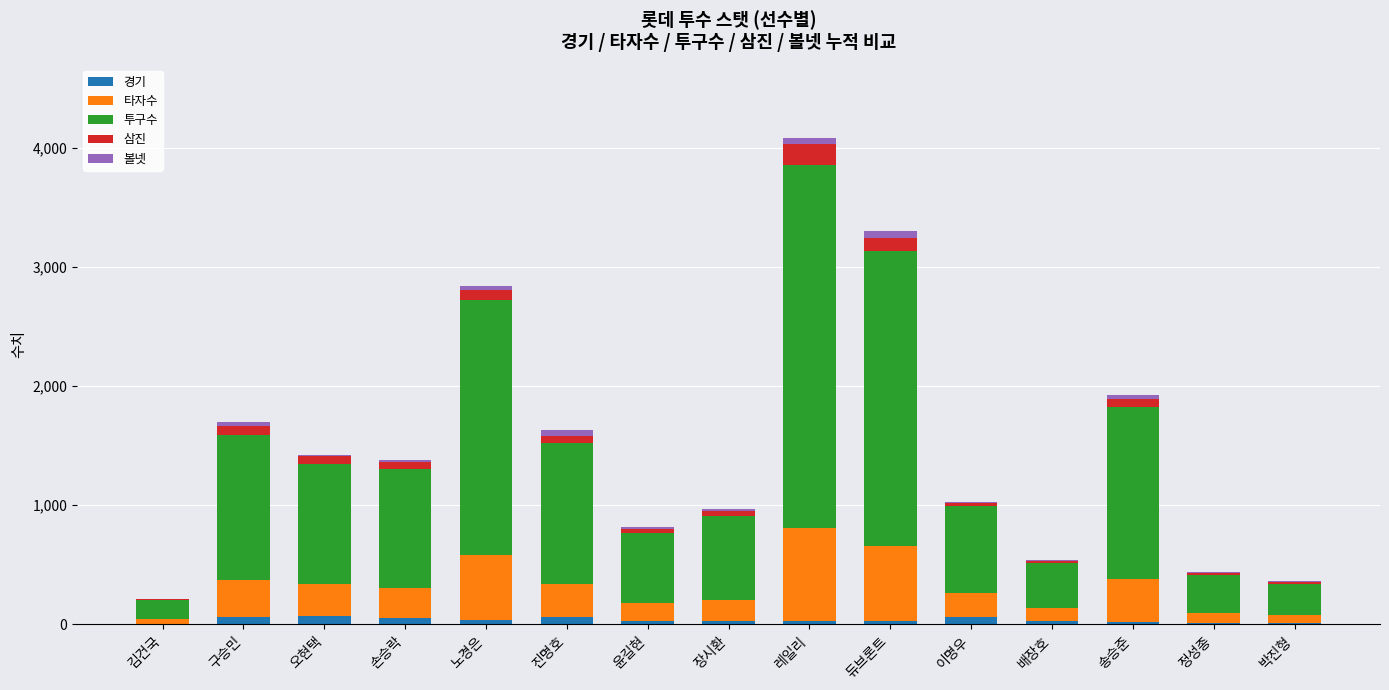

At which category is the sum across all series the highest?

레일리